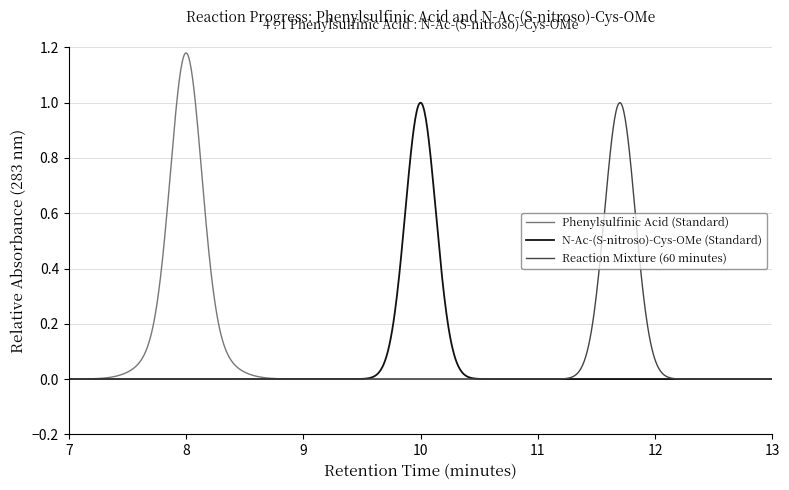

Count the number of categories in the chart.

1000